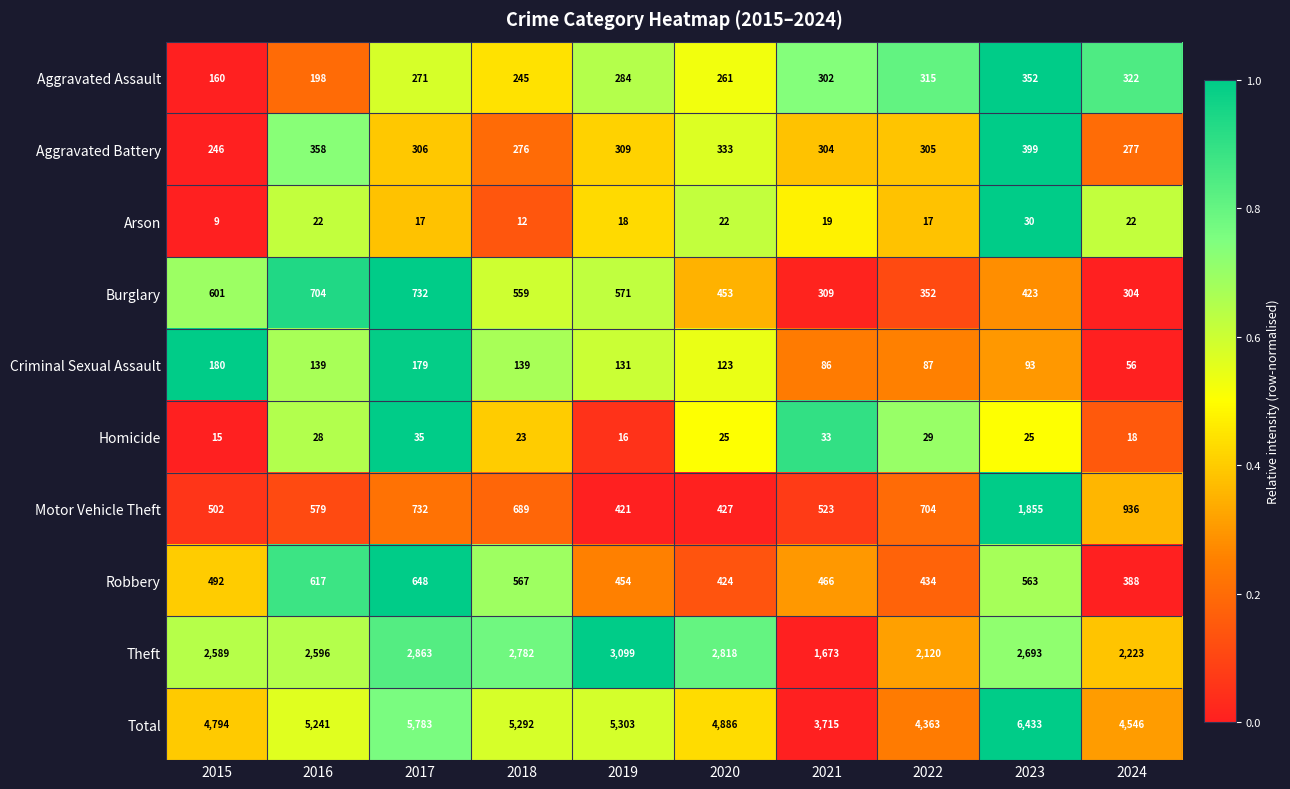

What is the highest value of the Aggravated Assault series?

352